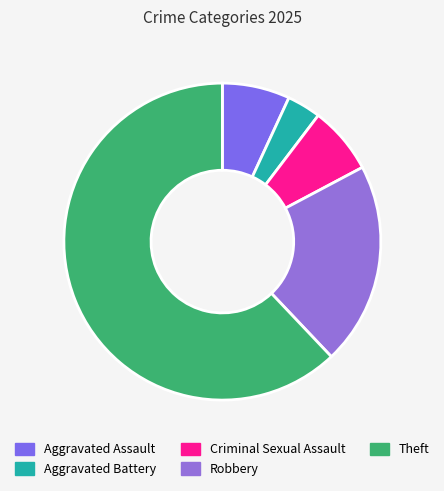

To the nearest percent, what percentage of the pie is Aggravated Assault?

7%